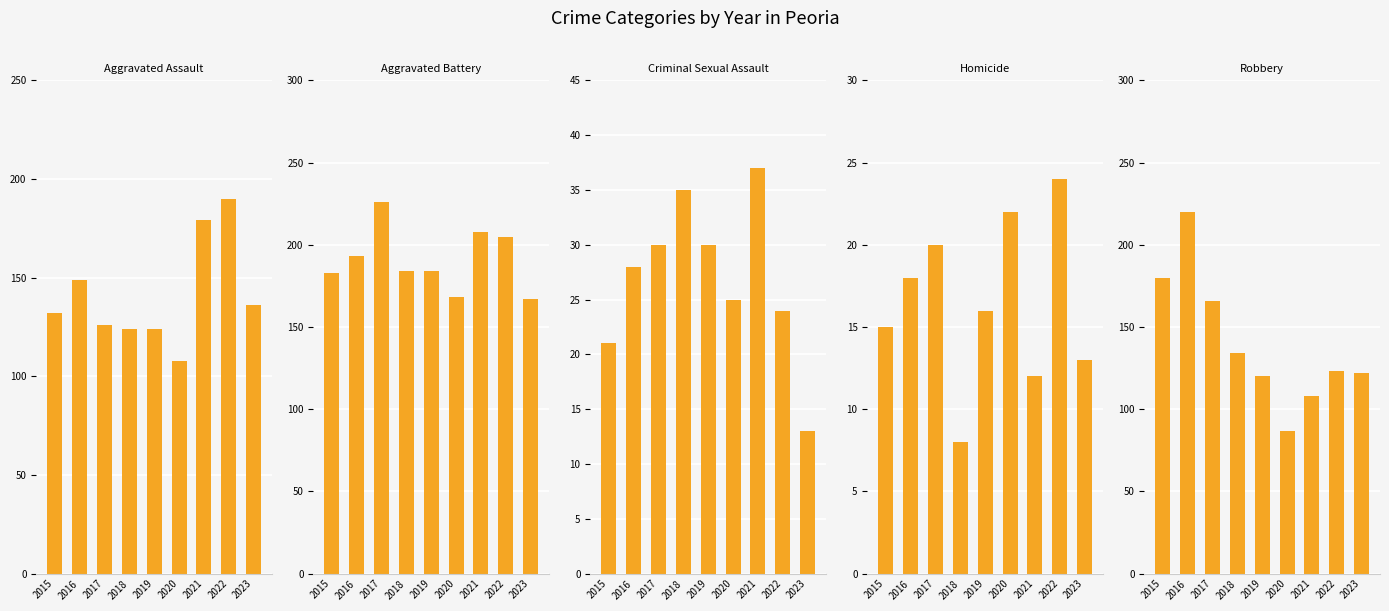

Reading left to right, list all the values displayed in this chart.

Aggravated Assault: 2015=132	2016=149	2017=126	2018=124	2019=124	2020=108	2021=179	2022=190	2023=136
Aggravated Battery: 2015=183	2016=193	2017=226	2018=184	2019=184	2020=168	2021=208	2022=205	2023=167
Criminal Sexual Assault: 2015=21	2016=28	2017=30	2018=35	2019=30	2020=25	2021=37	2022=24	2023=13
Homicide: 2015=15	2016=18	2017=20	2018=8	2019=16	2020=22	2021=12	2022=24	2023=13
Robbery: 2015=180	2016=220	2017=166	2018=134	2019=120	2020=87	2021=108	2022=123	2023=122